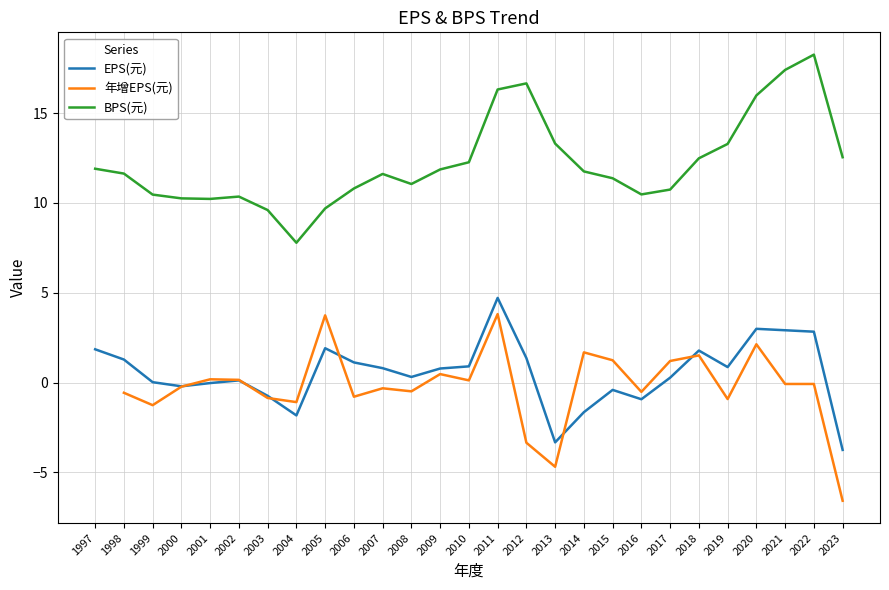

What is the value of the BPS(元) point at the 9th from the left?

9.7